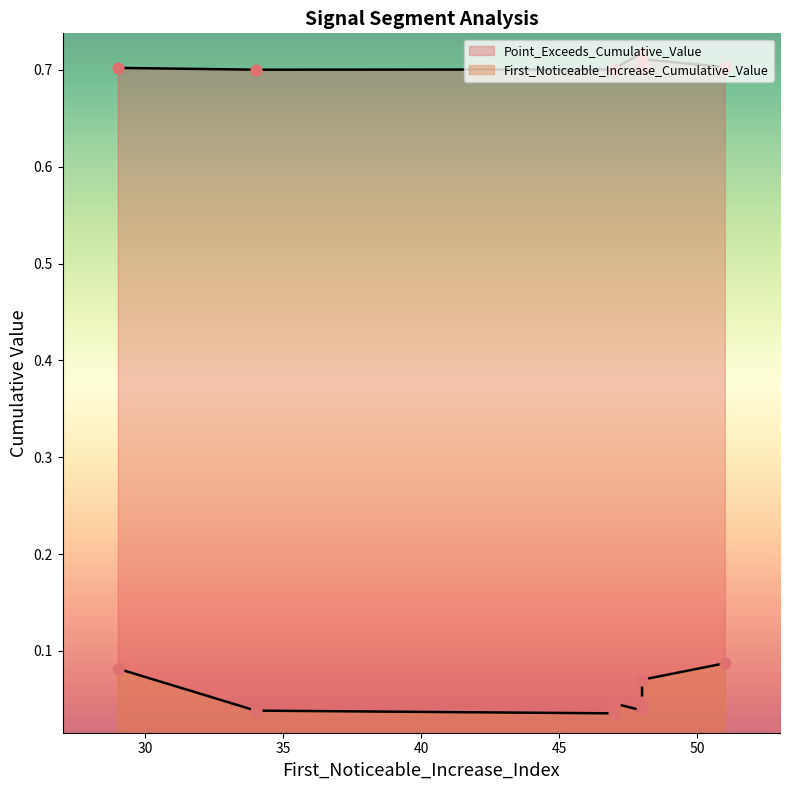

What are all the series names shown in the legend?

First_Noticeable_Increase_Cumulative_Value, Point_Exceeds_Cumulative_Value